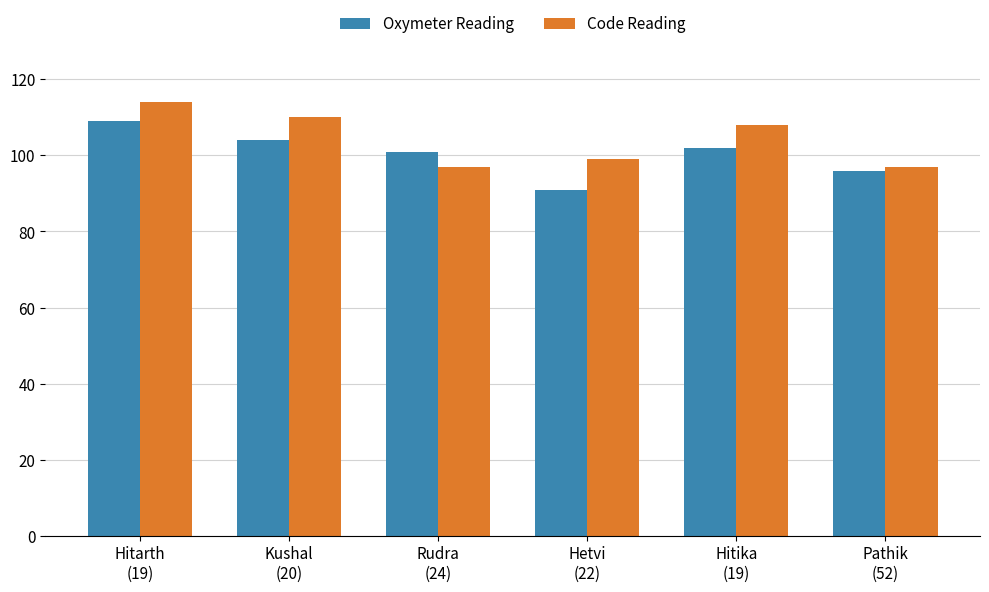

Rank the series by their maximum value, from highest to lowest.

Code Reading, Oxymeter Reading